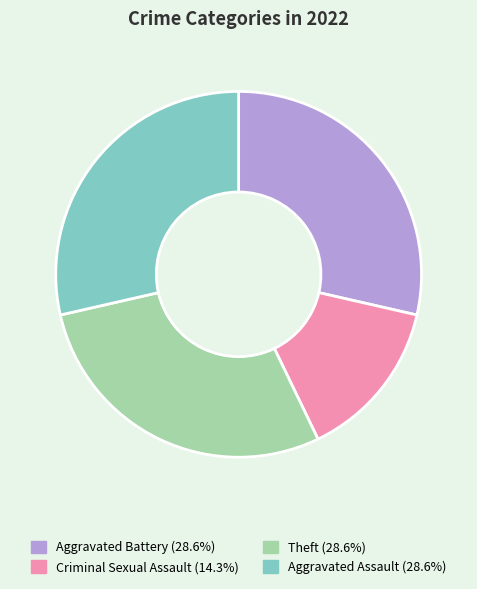

Is there a majority slice in this chart?

No